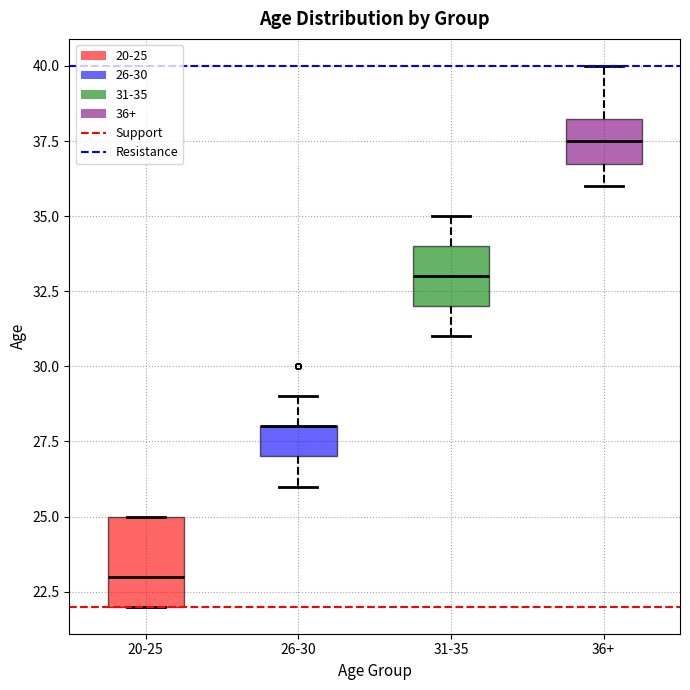

Reading left to right, read every box against the y-axis: the position of its median line, the range the box covers, and the ends of its whiskers. The values are not printed on the chart, so give them approximately, as read against the axis.

20-25: median 23.0, box 22.0 to 25.0, whiskers 22.0 to 25.0
26-30: median 28.0 (drawn on the box's upper edge), box 27.0 to 28.0, whiskers 26.0 to 29.0
31-35: median 33.0, box 32.0 to 34.0, whiskers 31.0 to 35.0
36+: median 37.5, box 37.0 to 38.5, whiskers 36.0 to 40.0